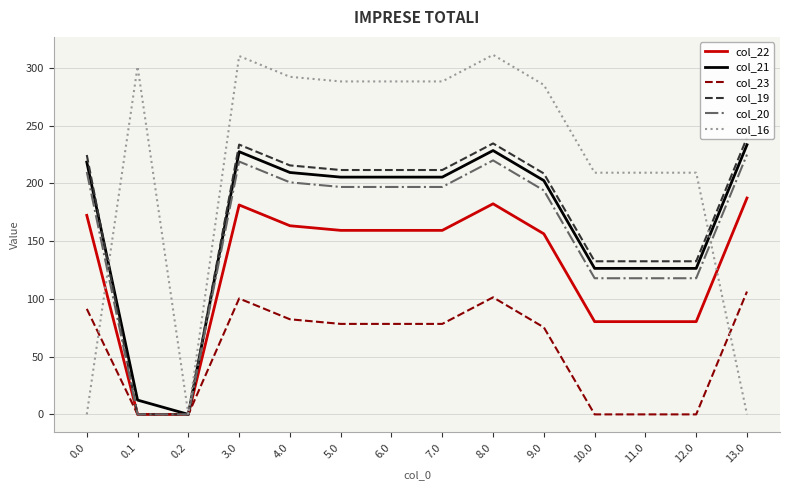

What is the difference between the second highest and second lowest values in the col_21 series?

216.0